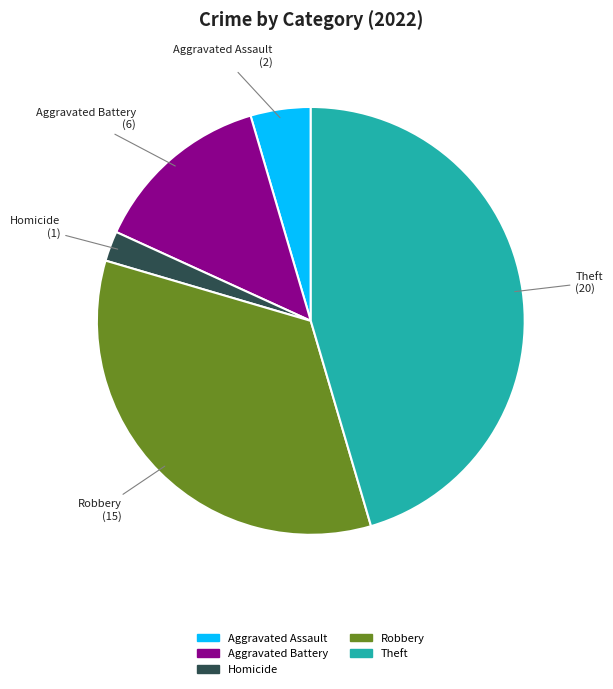

Does any single category account for the majority?

No